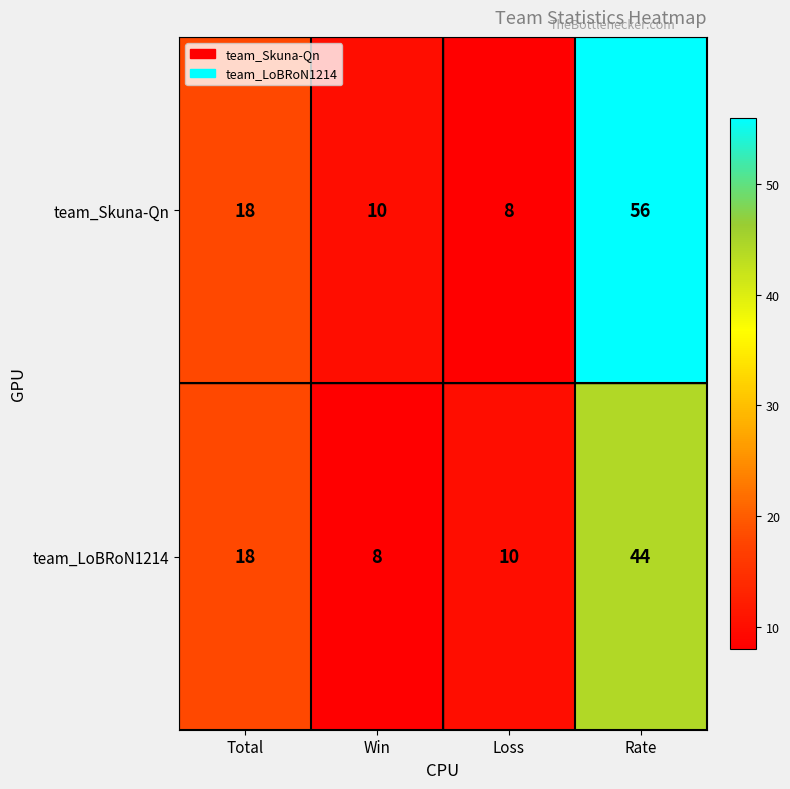

True or false: team_LoBRoN1214 has a value of 11 at Win.

False